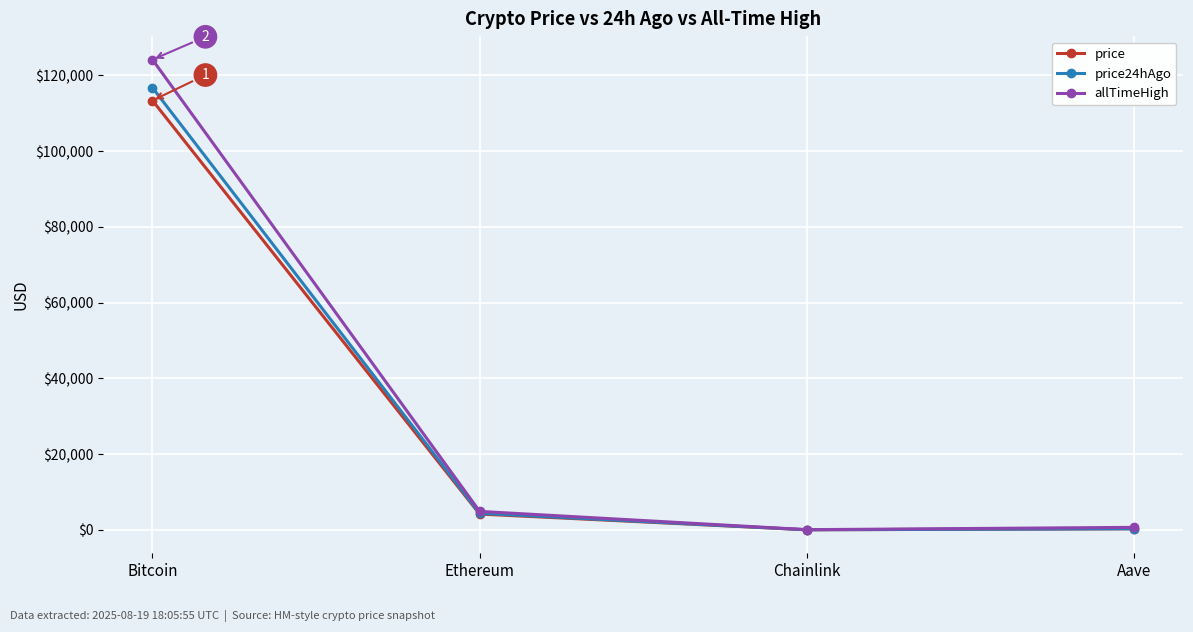

What is the value of the allTimeHigh point at the 4th from the left?

661.7